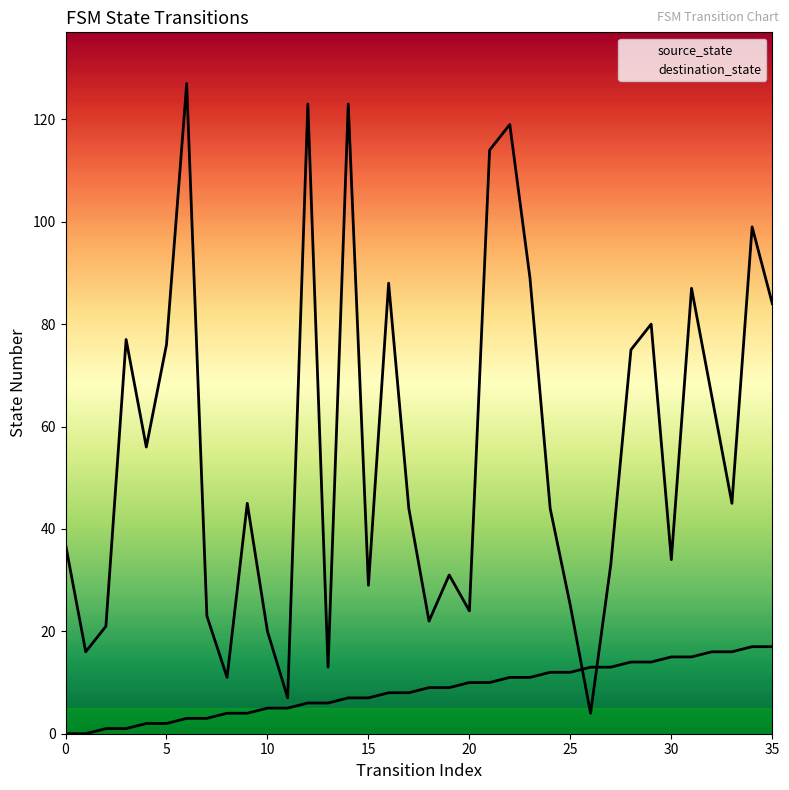

At 13, list the series in order from largest to smallest.

destination_state, source_state